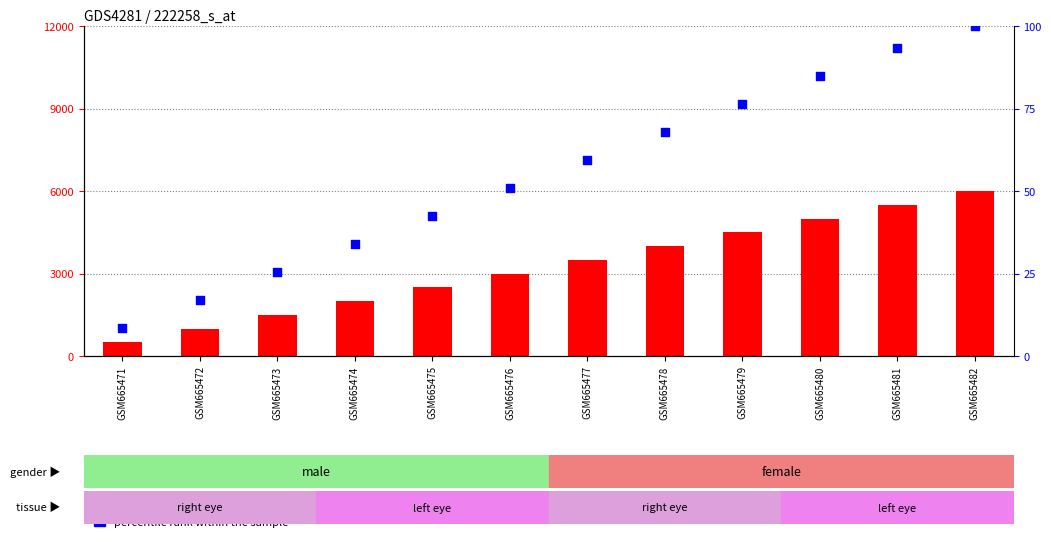

Which series has the largest Y range (max minus min)?

count